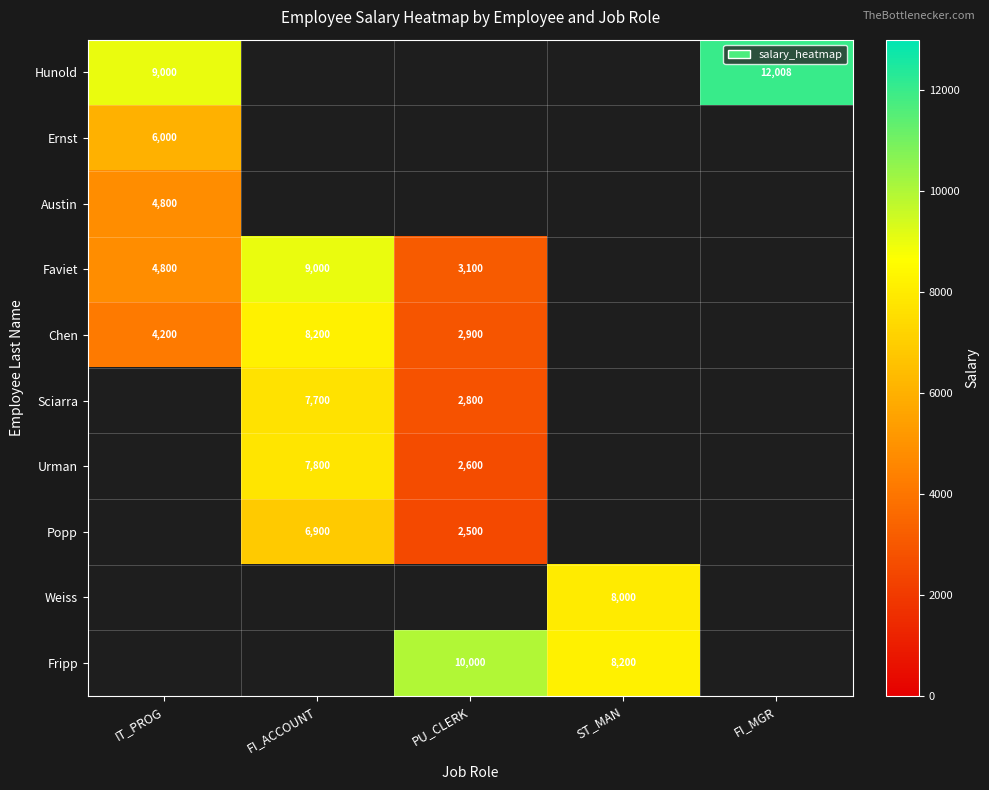

The value of Weiss at ST_MAN is 8000. True or false?

True